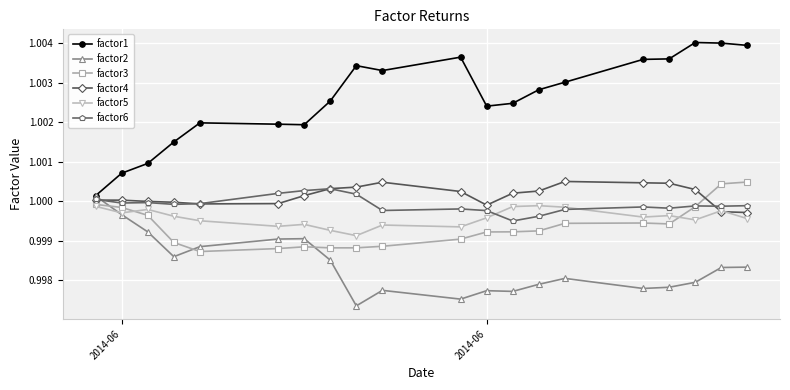

How many times do factor4 and factor2 cross each other?

1